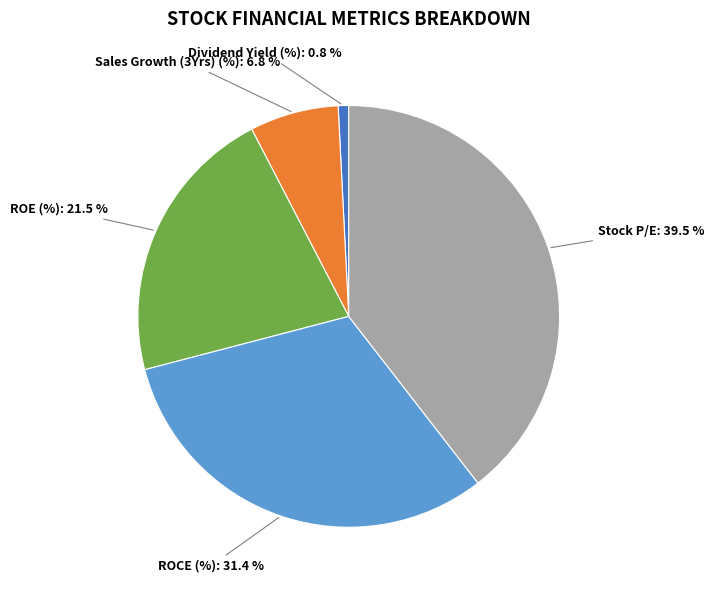

Approximately how many times larger is the value at Stock P/E compared to Dividend Yield (%)?

49.3